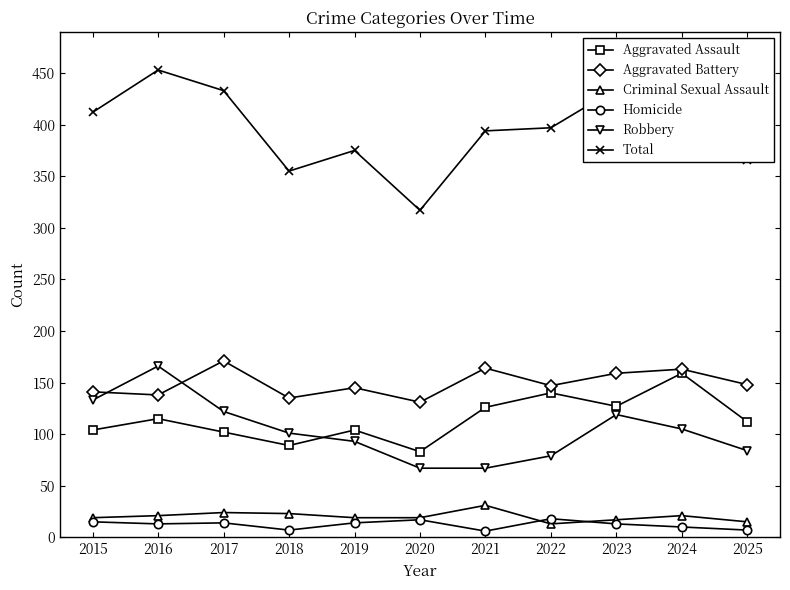

Which series has the largest range (max minus min)?

Total